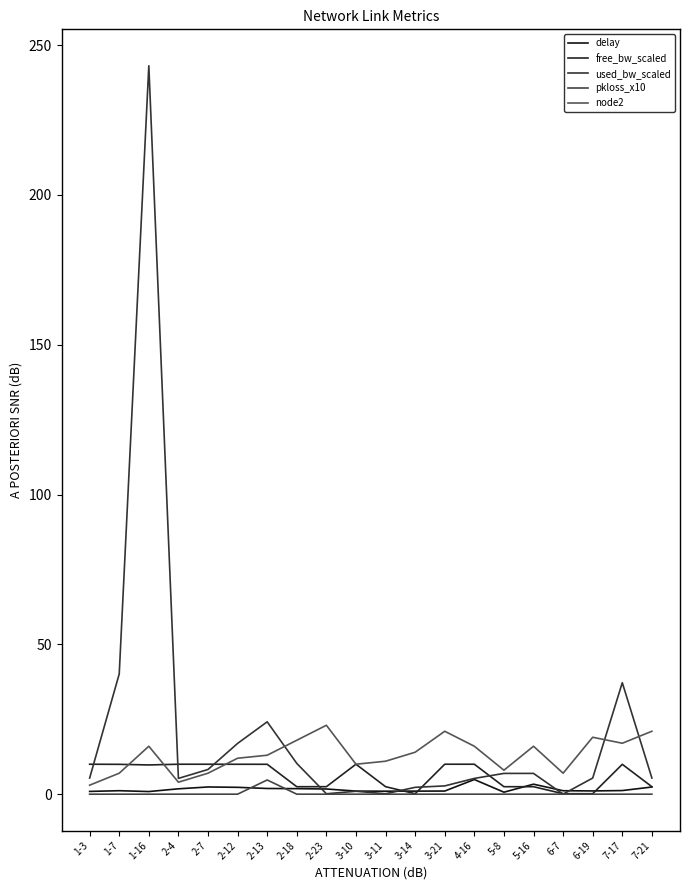

What is the greatest value displayed?

243.1